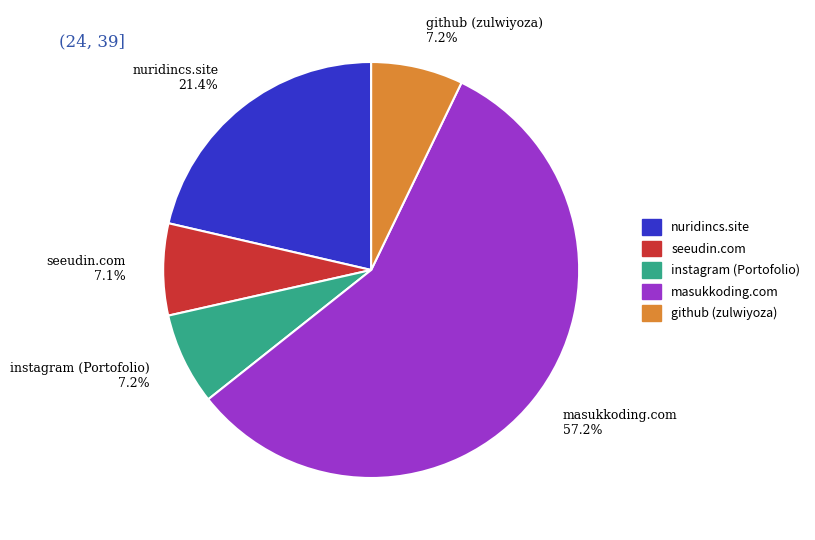

Which slice is the largest?

masukkoding.com